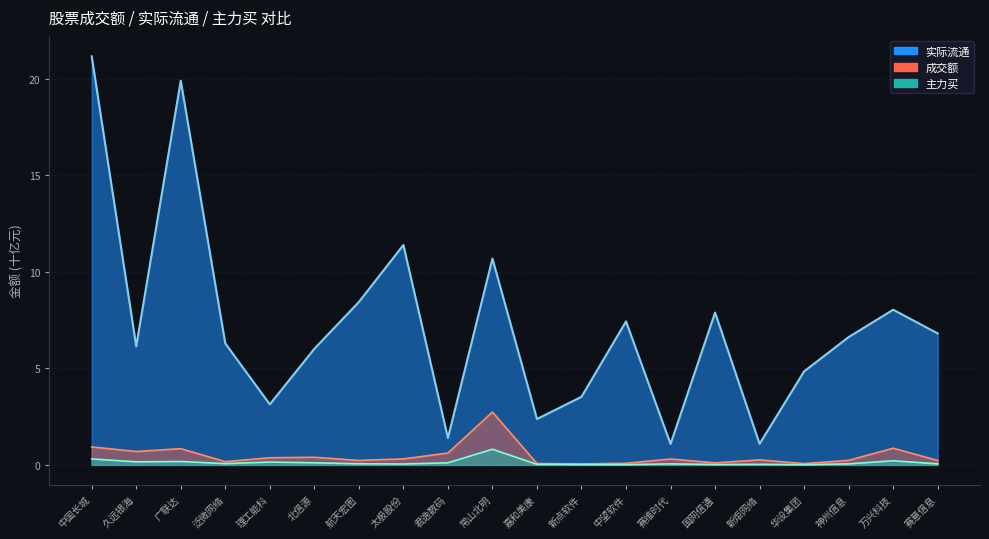

Between 新炬网络 and 广联达, which is larger?

广联达